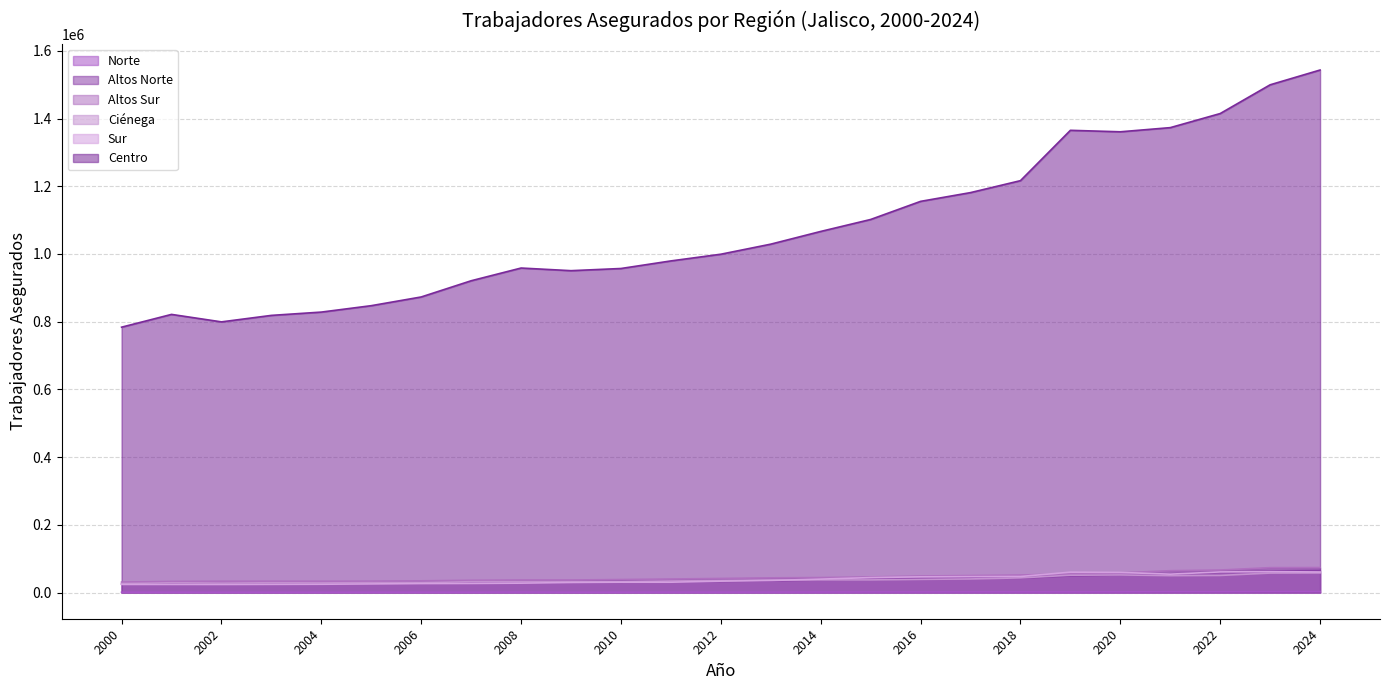

Rank the series at 2013 from lowest to highest value.

Norte, Altos Norte, Sur, Ciénega, Altos Sur, Centro